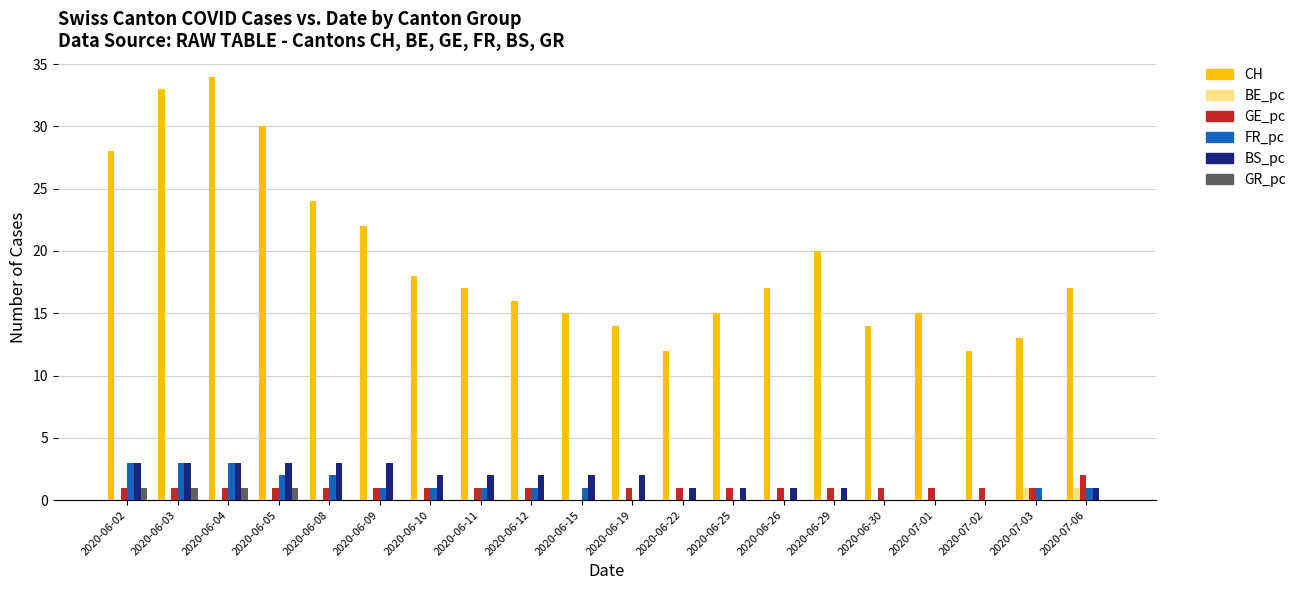

Is it true that CH equals 28 at 2020-06-02?

True